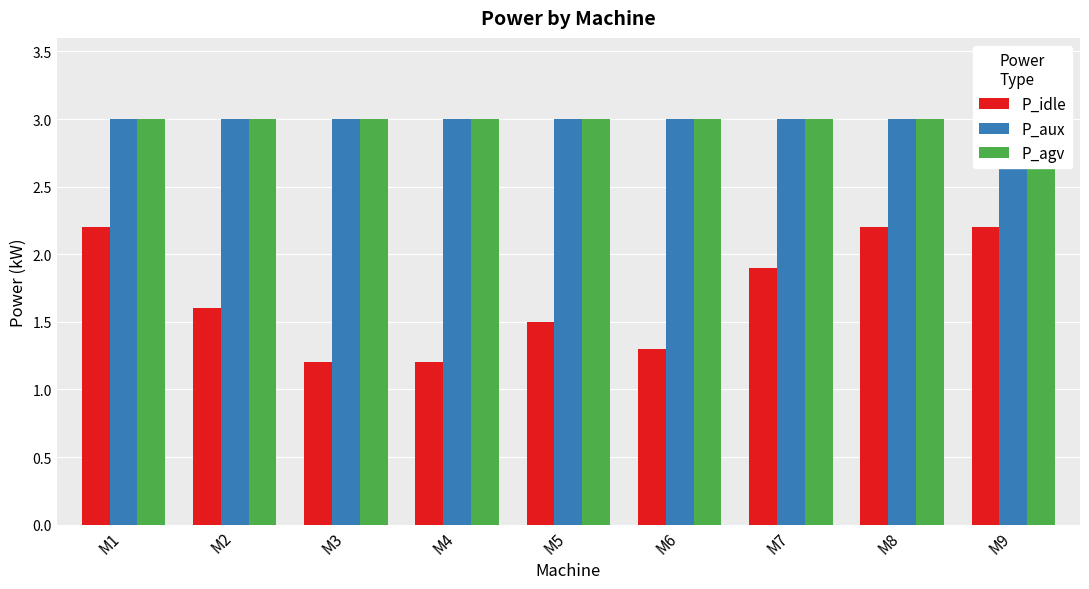

Which label corresponds to the smallest value in the chart?

M3